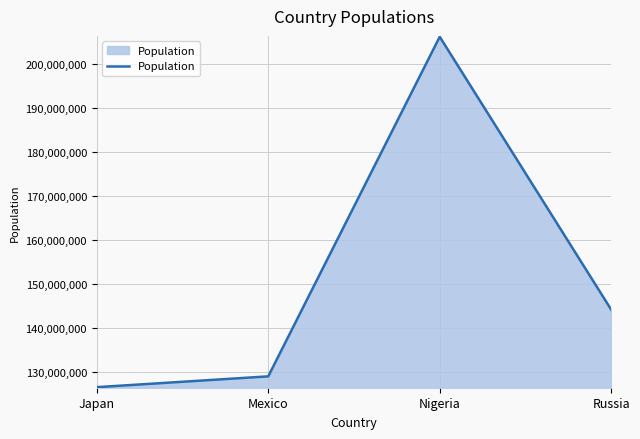

What is the smallest value displayed?

126476461